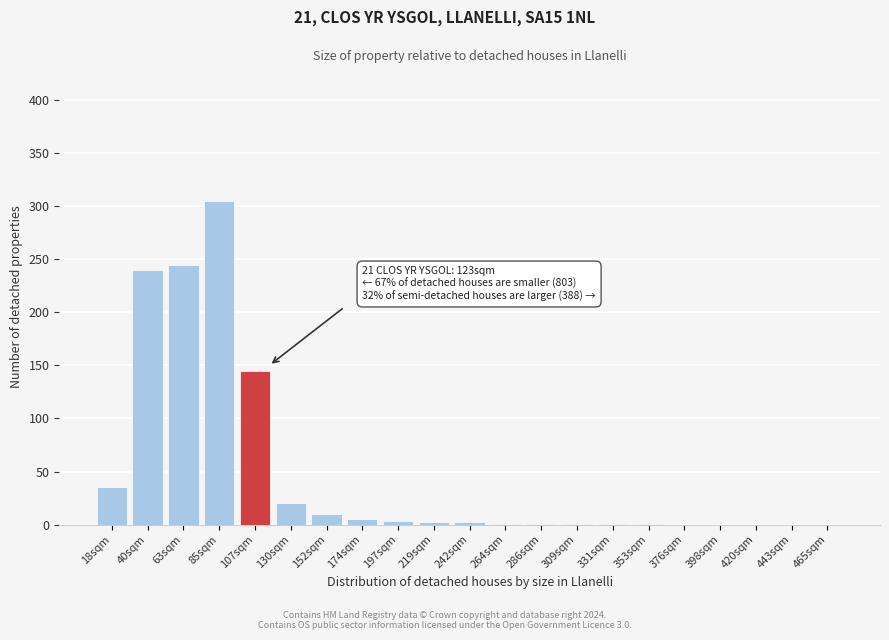

At which category does the chart reach its peak across all series?

85sqm